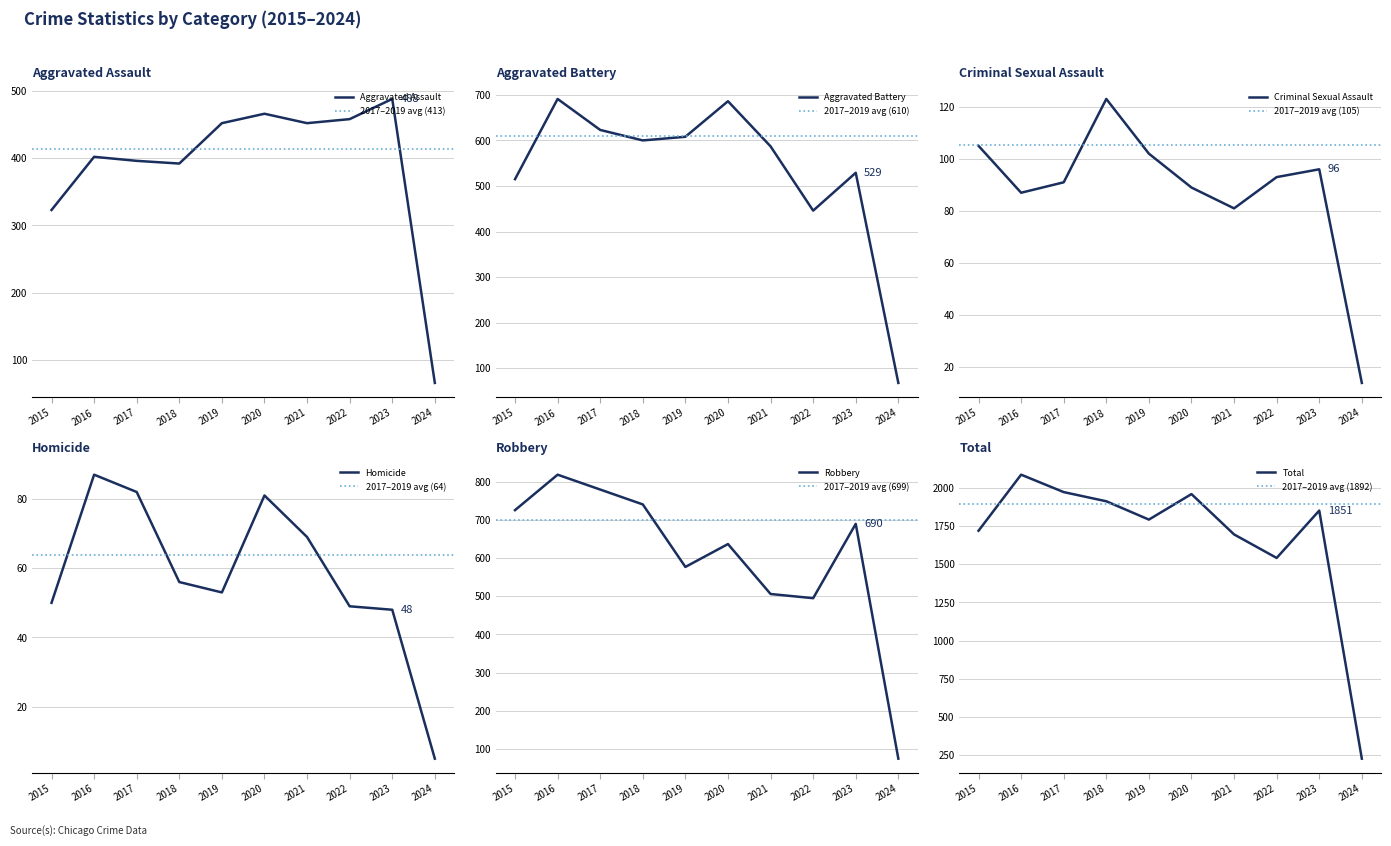

Where is Aggravated Assault nearest to the value 277?

2015